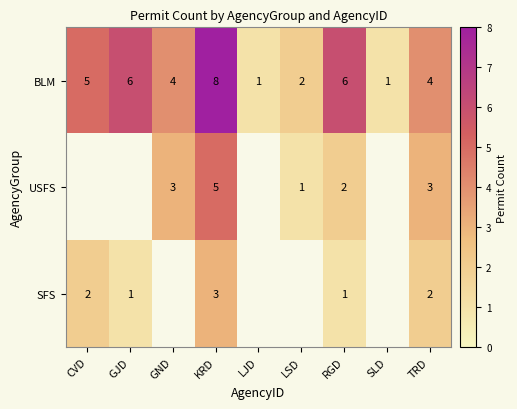

What value does the BLM series have at GND?

4